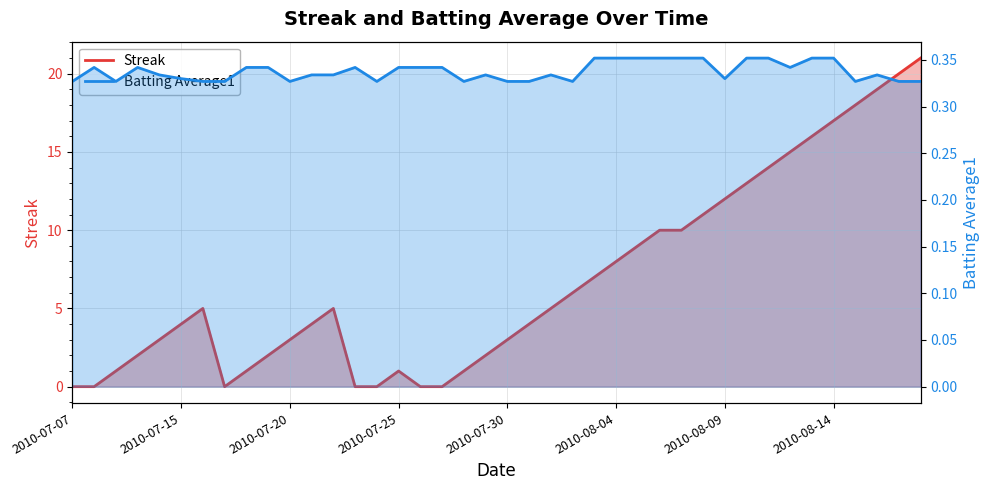

How many intersections are there between Batting Average1 and Streak?

7